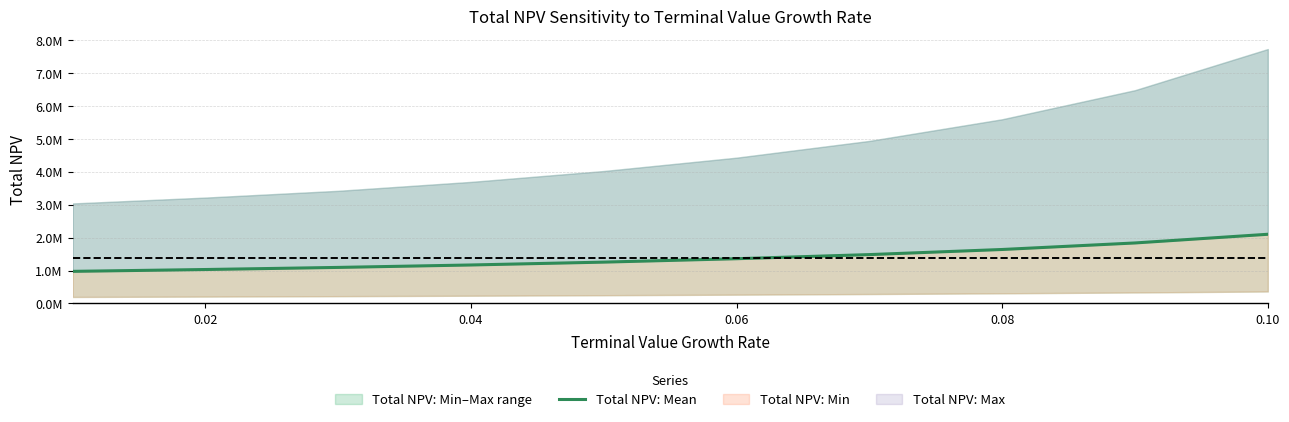

Reading right to left, what are all the values shown in this chart?

2104671.3	1840695.0	1642130.6	1486669.3	1361307.0	1257885.4	1170998.0	1096905.9	1032933.7	977112.3